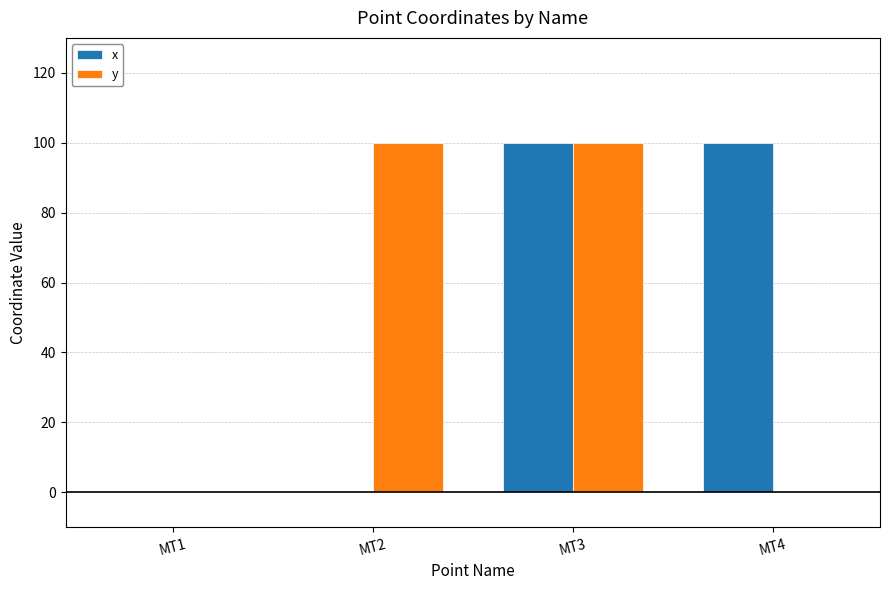

What is the total value across all series at MT3?

200